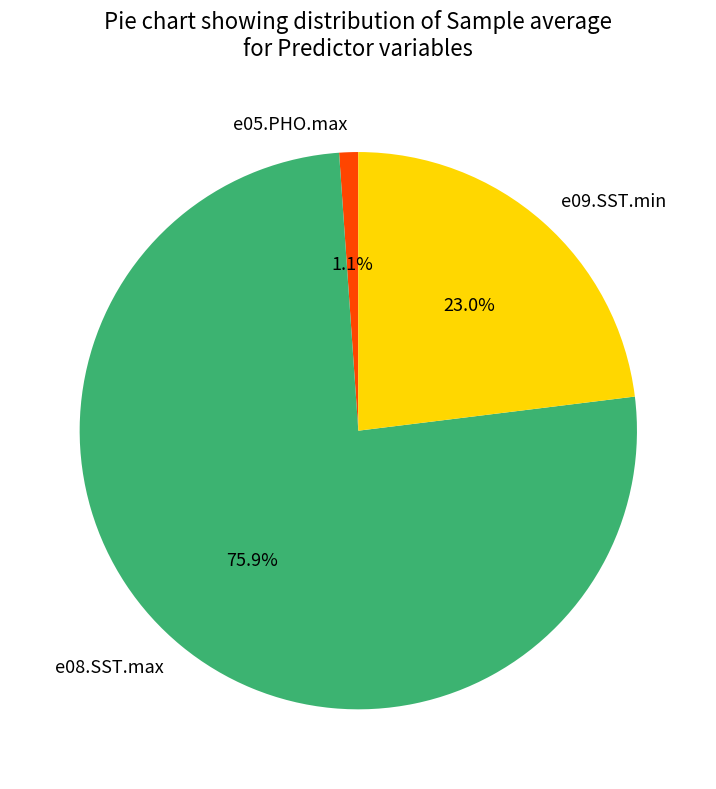

What is the largest slice in the pie chart?

e08.SST.max